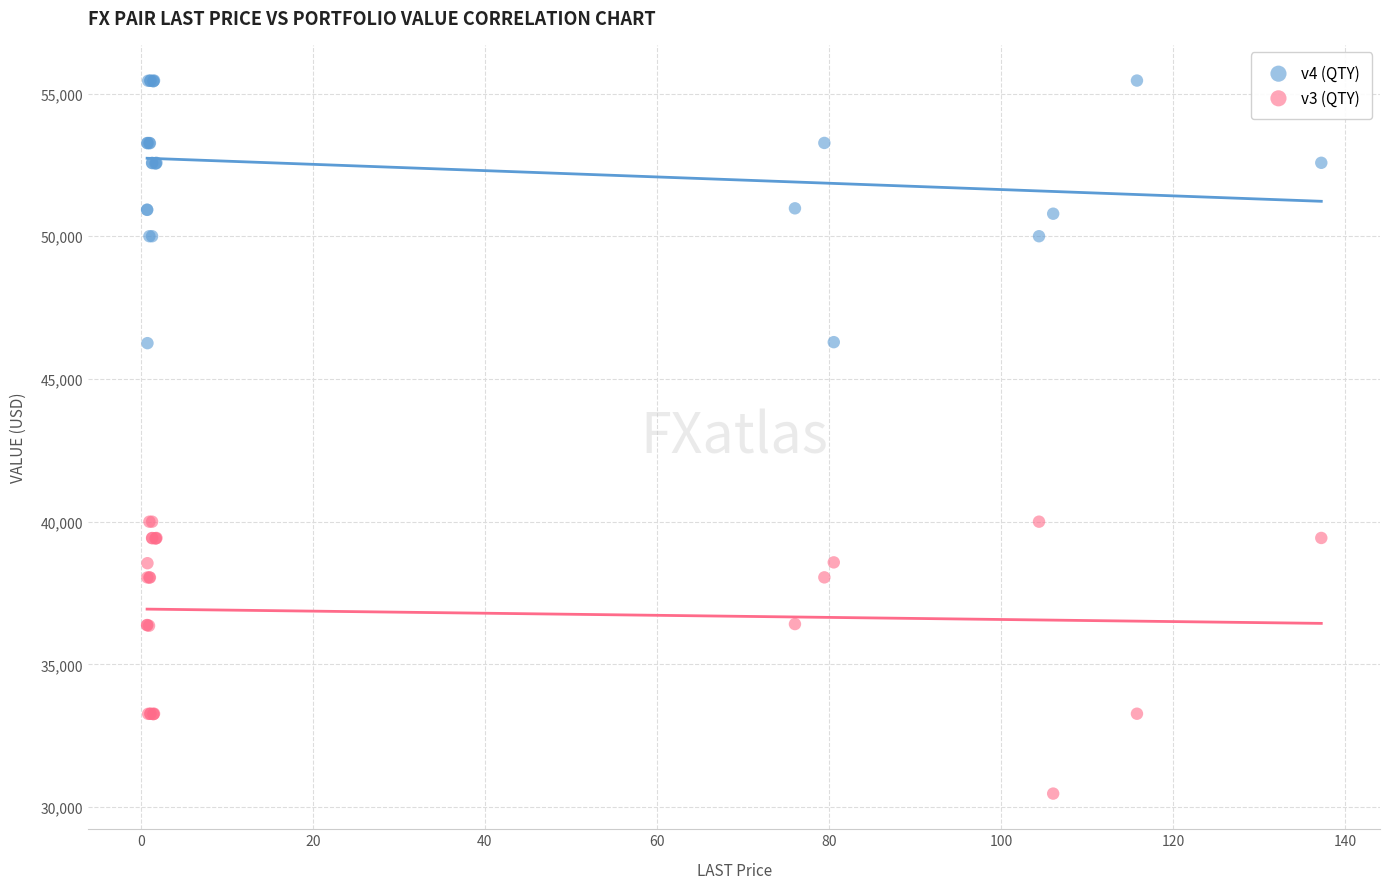

What are all the series names shown in the legend?

v4 (QTY), v3 (QTY)